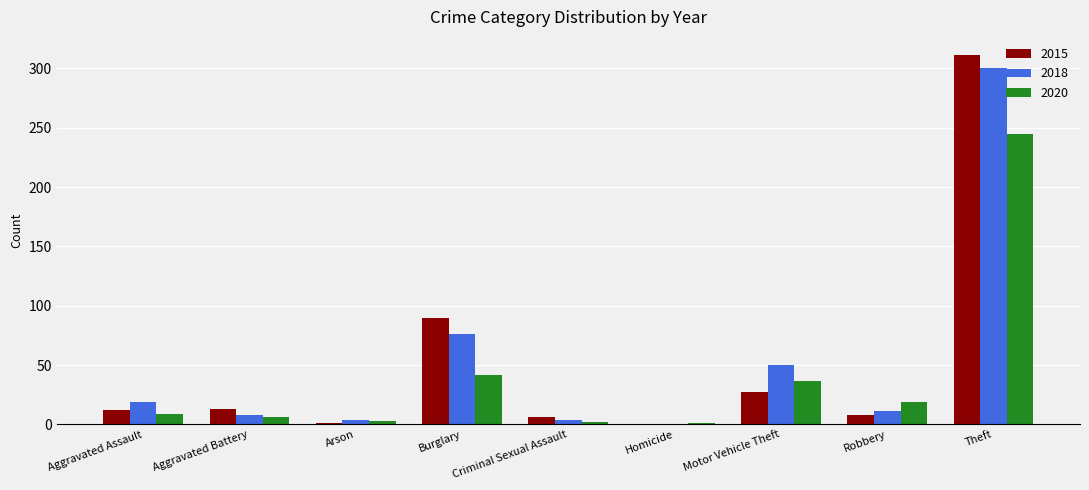

Count the number of data series in this chart.

3